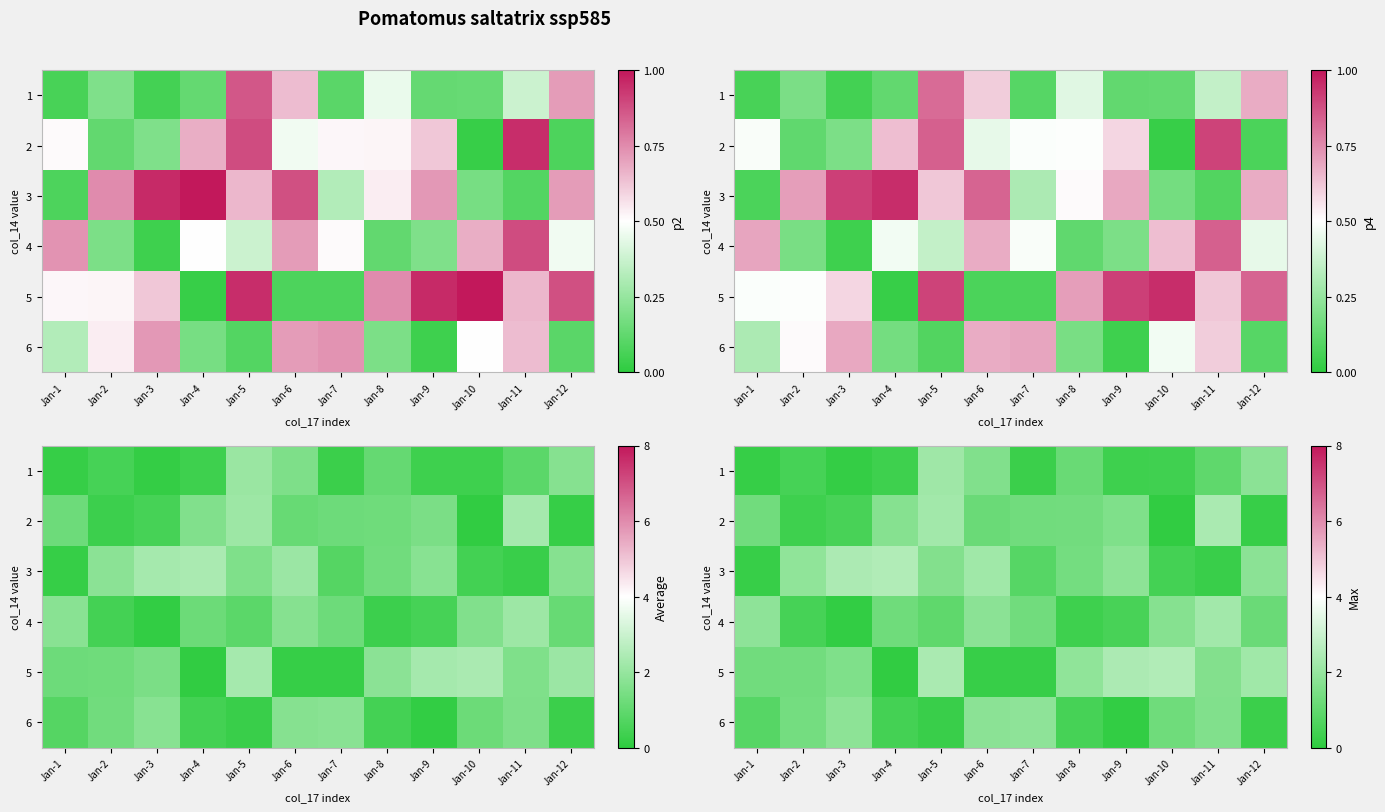

Read the 6 value at Jan-11.

1.6